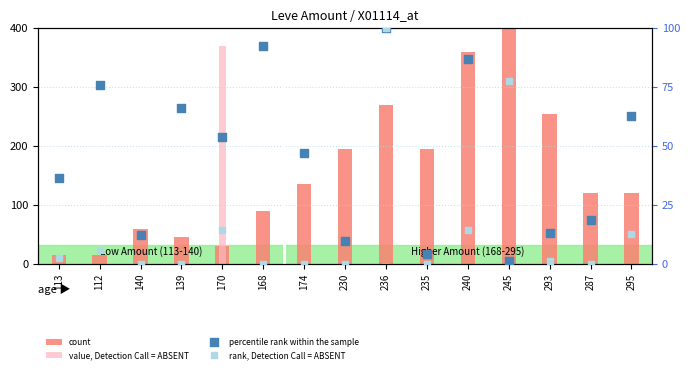

What are all the series names shown in the legend?

count, value, Detection Call = ABSENT, percentile rank within the sample, rank, Detection Call = ABSENT